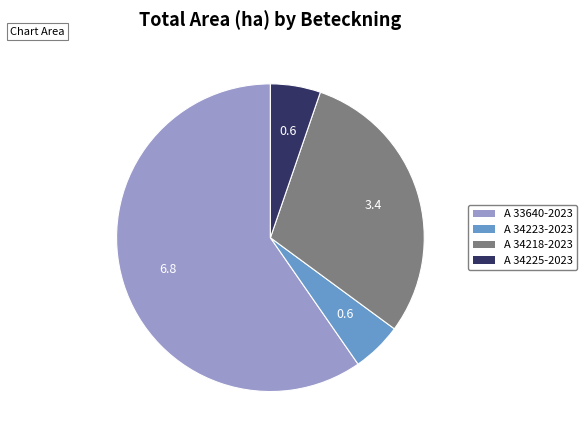

Which has a higher value, A 33640-2023 or A 34218-2023?

A 33640-2023